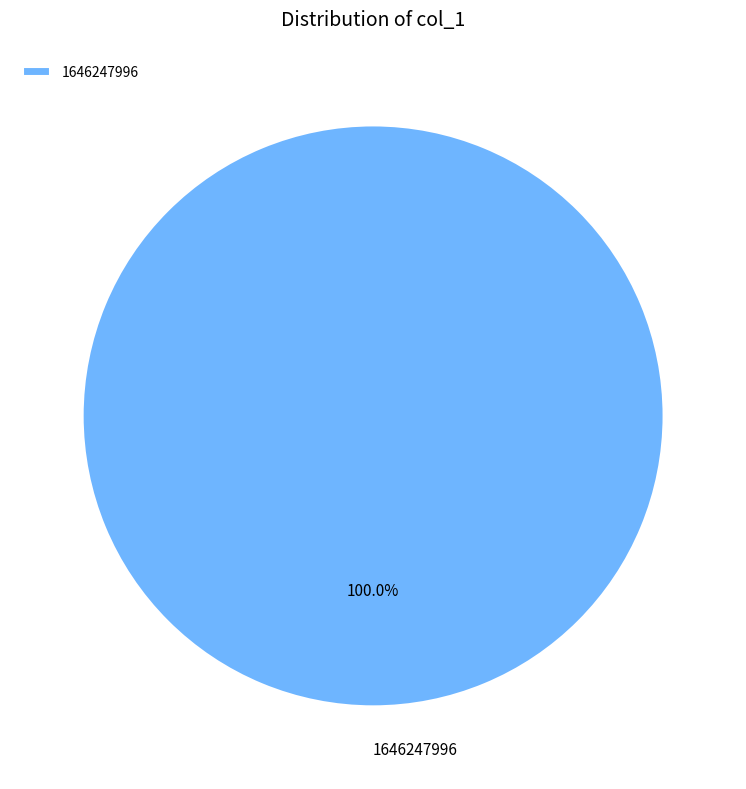

Rank the categories by value from highest to lowest.

1646247996